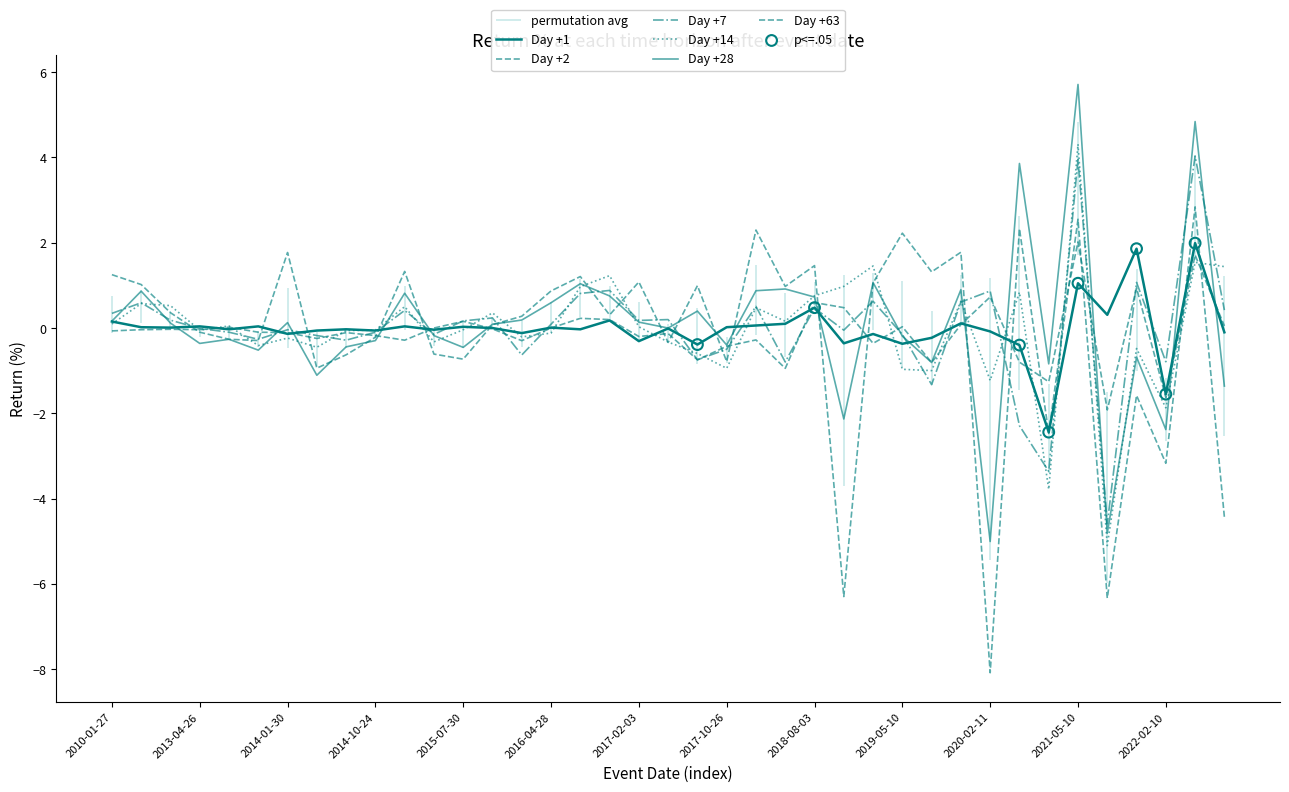

At which category is the sum across all series the highest?

2021-05-10